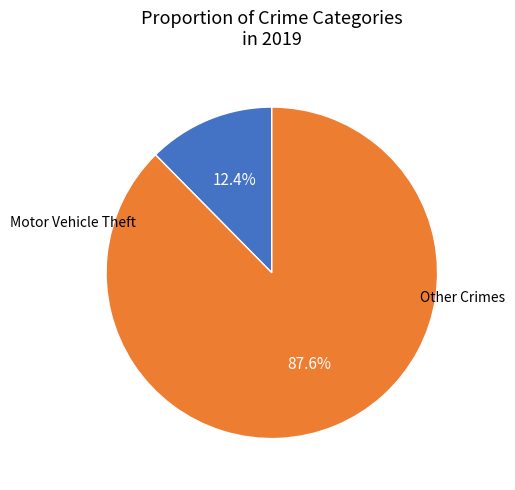

Does any single category account for the majority?

Yes